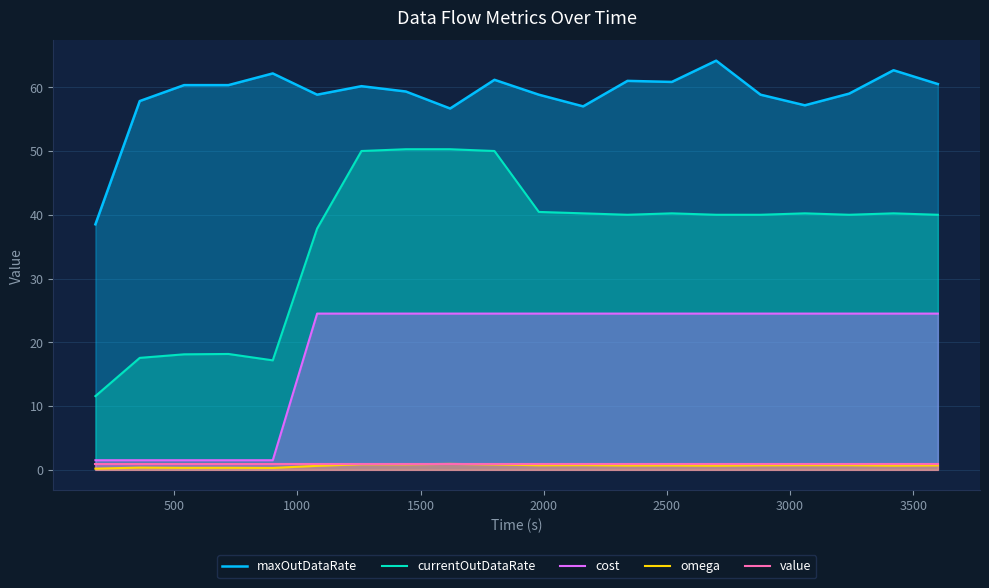

True or false: maxOutDataRate and omega intersect in this chart.

False